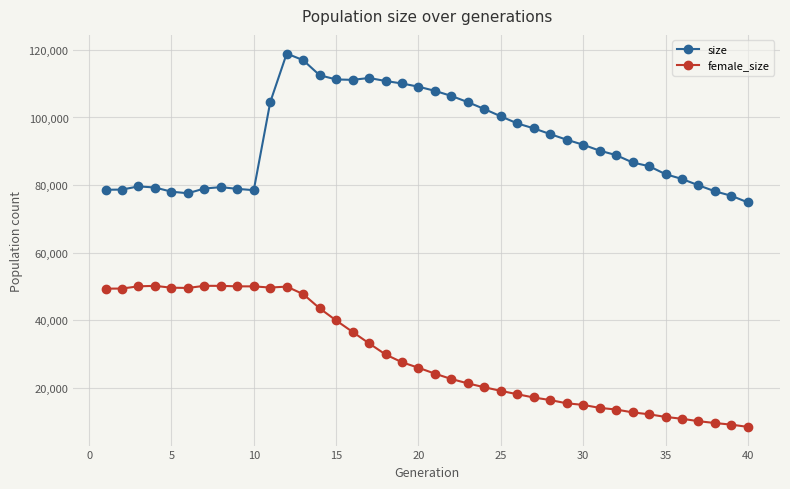

True or false: size has more than 0 interior local peaks.

True